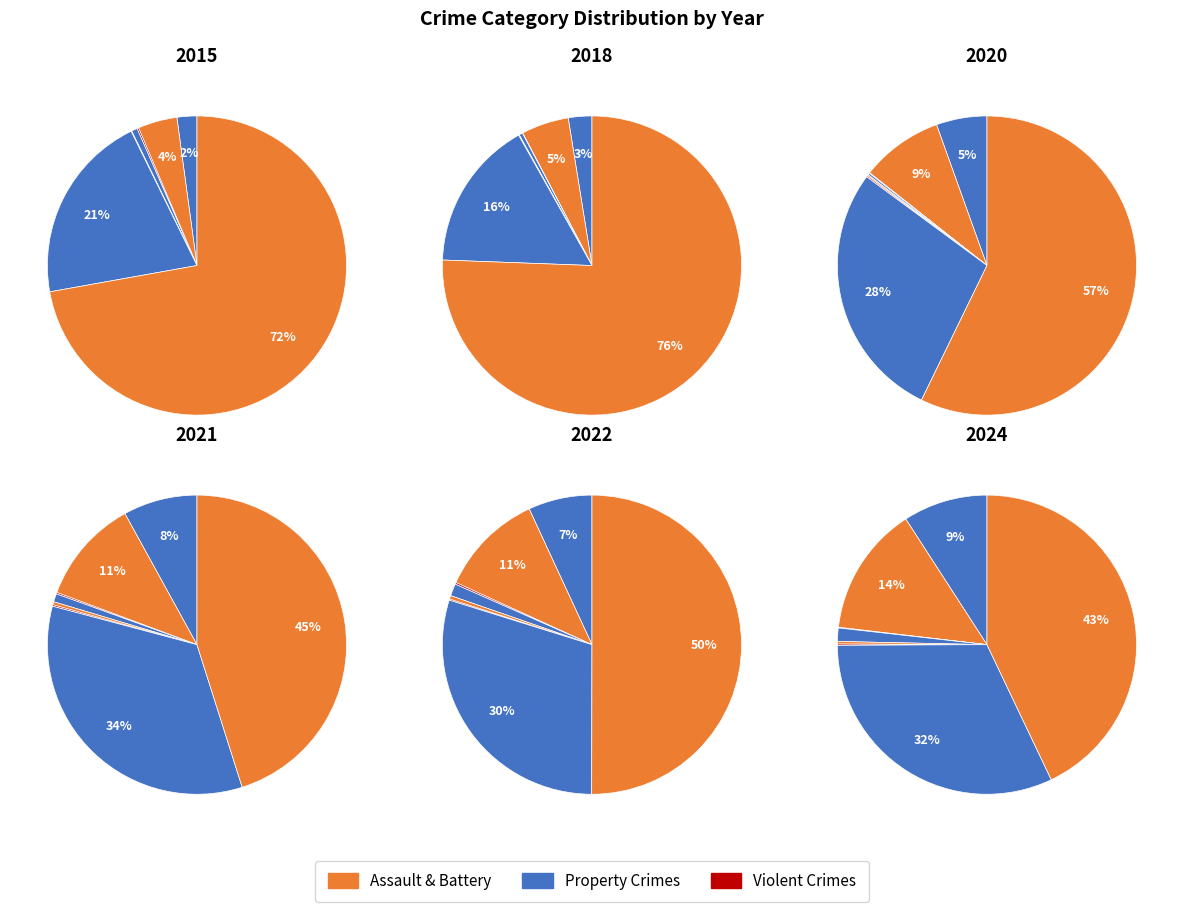

Count the number of slices in the pie.

8